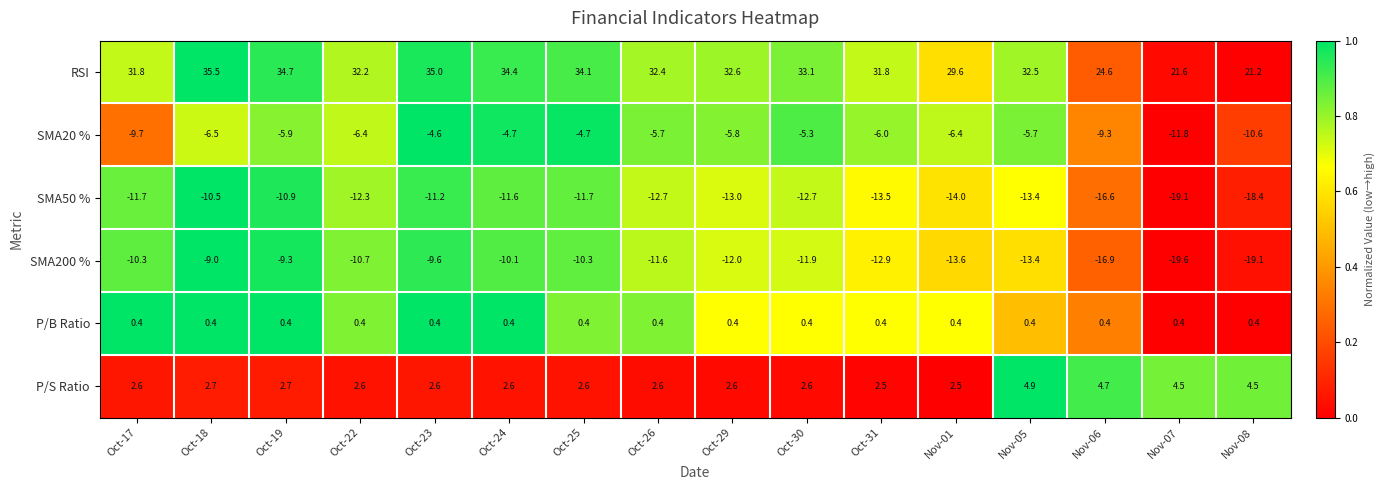

What is the difference between the maximum and minimum values in the SMA20 % series?

7.2